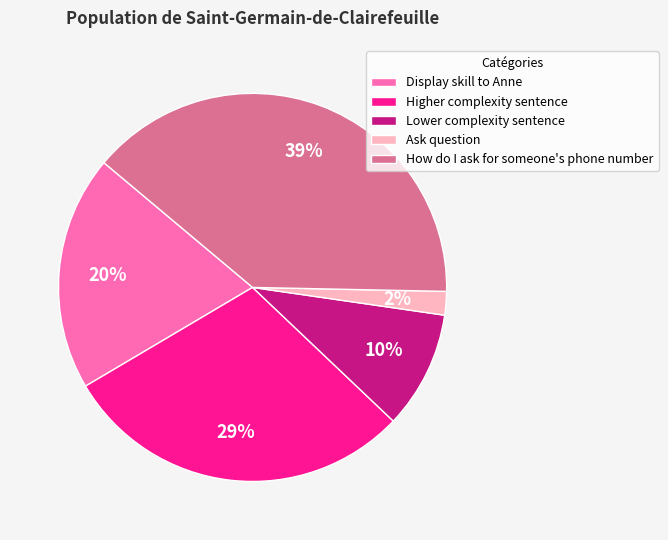

Which slice is the largest?

How do I ask for someone's phone number